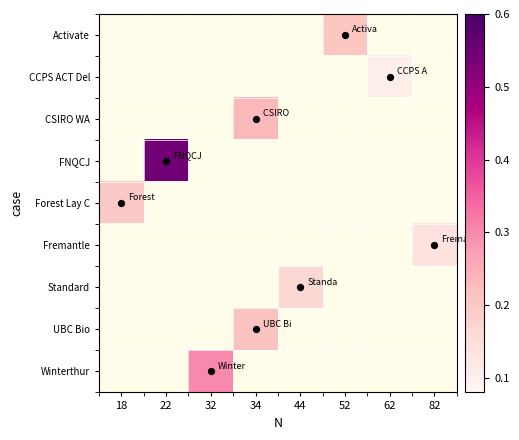

Is it true that UBC Bio equals 0.2 at 34?

True